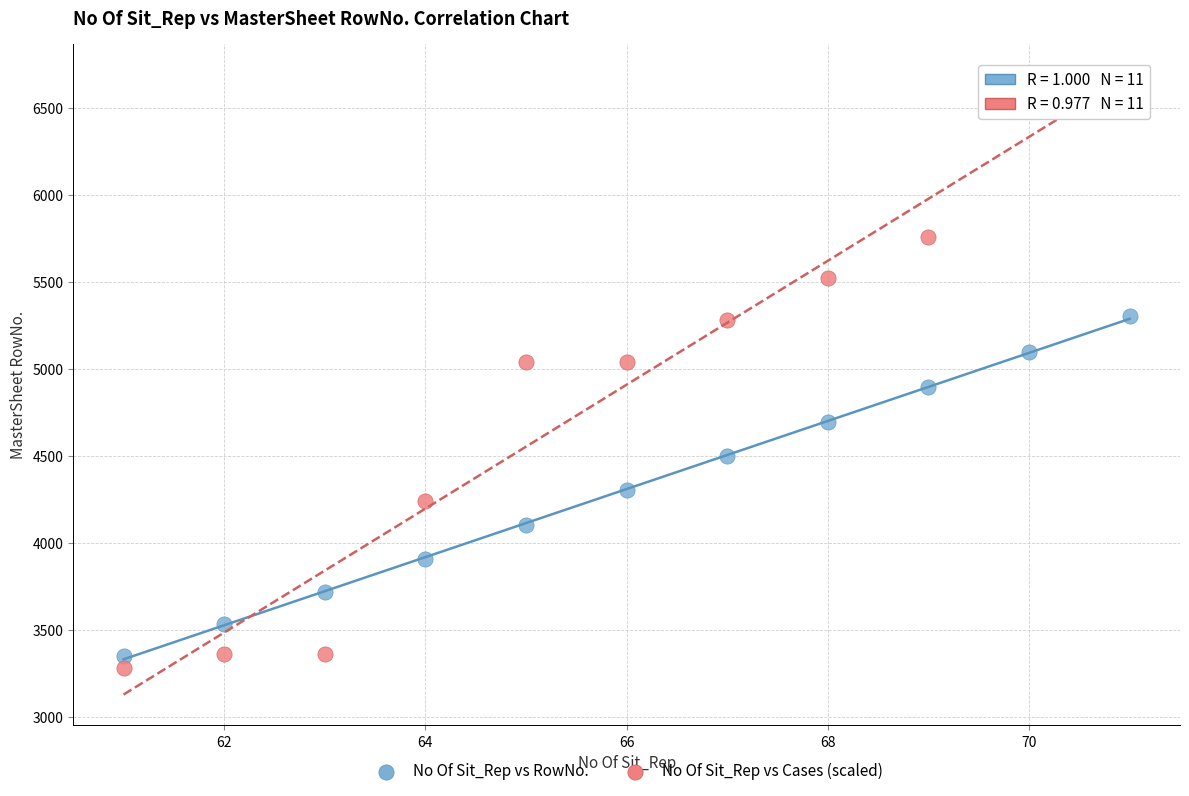

Across all data points, what is the range of X values (max minus min)?

10